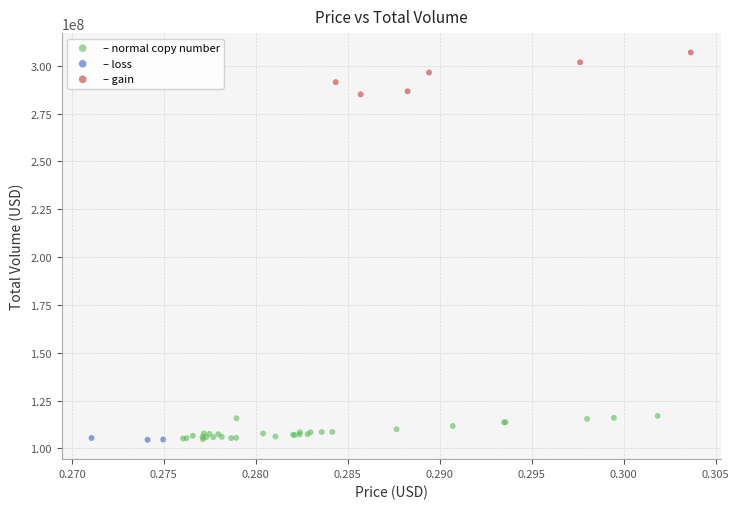

Which series contains the highest Y value?

– gain